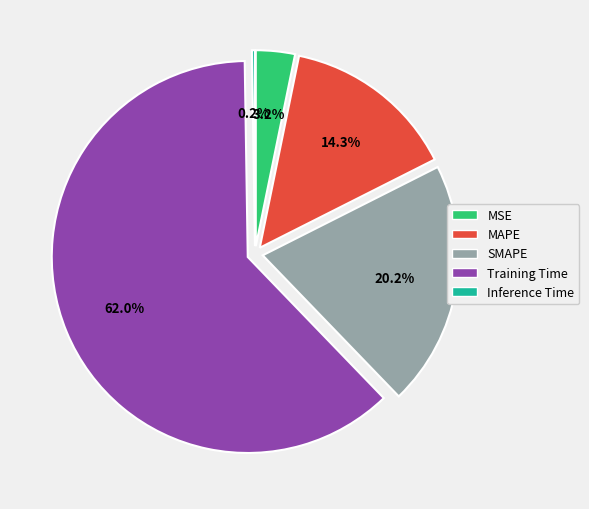

Do Training Time and MAPE together represent more than half of the pie?

Yes